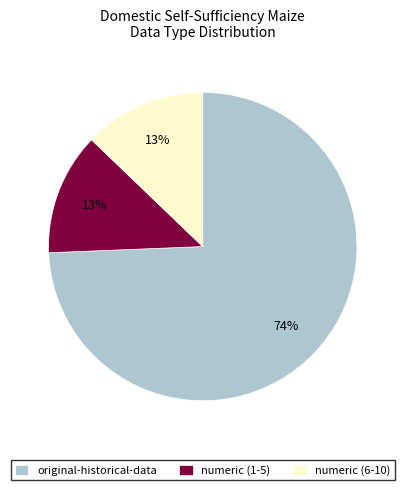

Does original-historical-data account for over 50% of the chart?

Yes